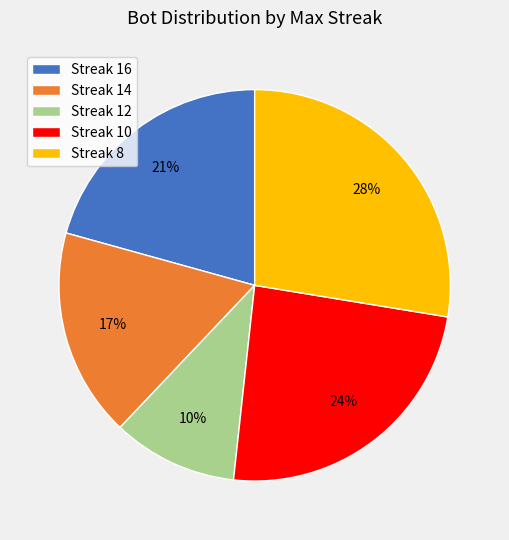

True or false: Streak 16 accounts for 28% of the total.

False